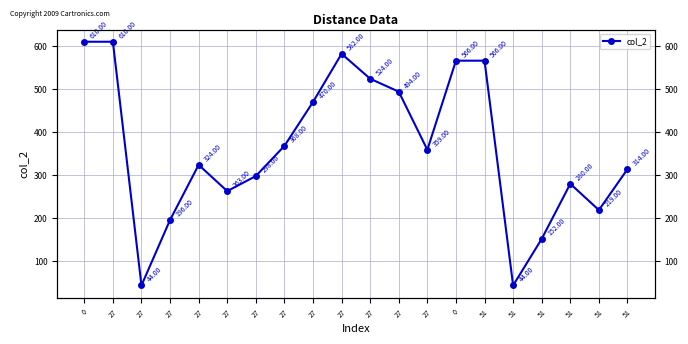

List the labels in order of value, largest first.

0, 27, 27, 0, 51, 27, 27, 27, 27, 27, 27, 51, 27, 51, 27, 51, 27, 51, 27, 51